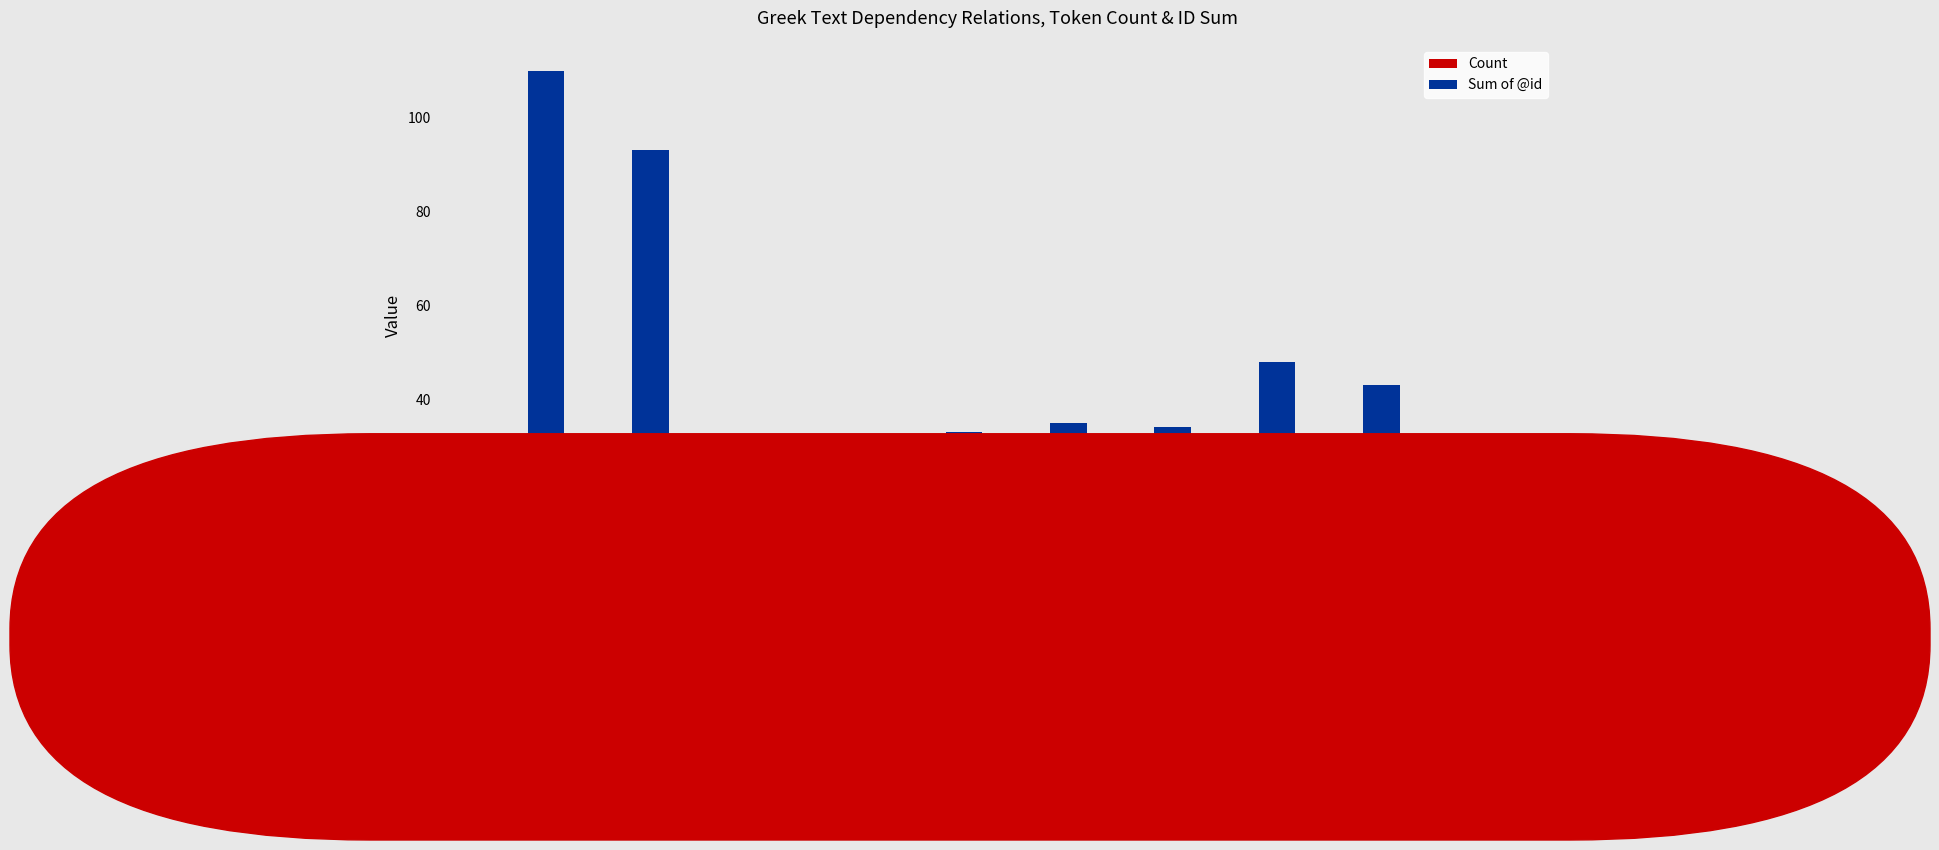

Read the Sum of @id value at OBJ, to the nearest 50.

100